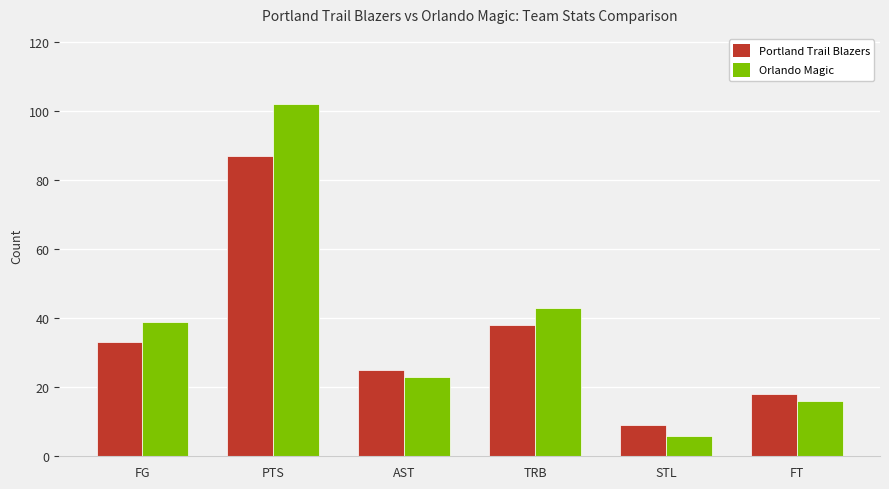

Reading left to right, transcribe all the data shown in this chart.

Portland Trail Blazers: FG=33	PTS=87	AST=25	TRB=38	STL=9	FT=18
Orlando Magic: FG=39	PTS=102	AST=23	TRB=43	STL=6	FT=16